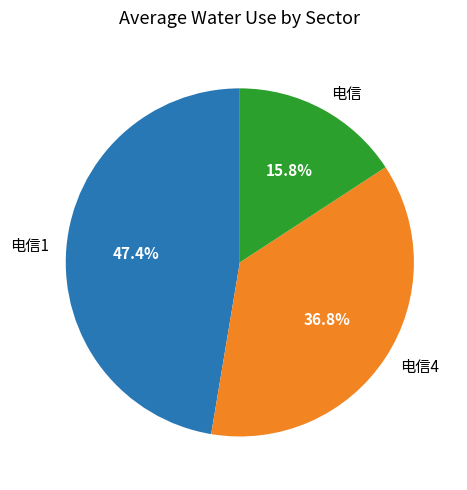

To the nearest percent, what is the combined percentage of 电信 and 电信4?

53%